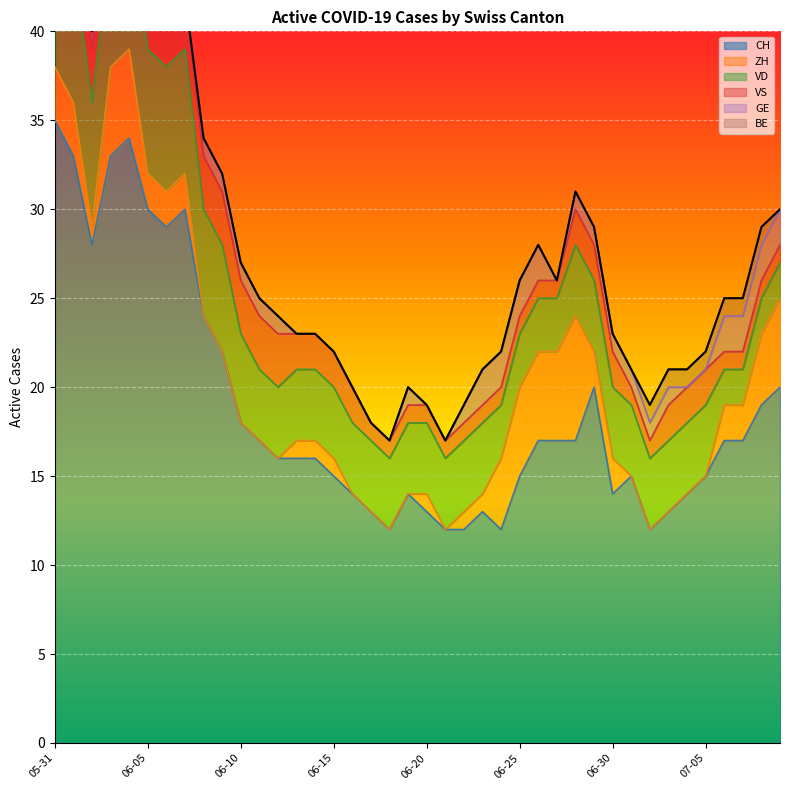

How many interior local peaks does the CH series have?

6